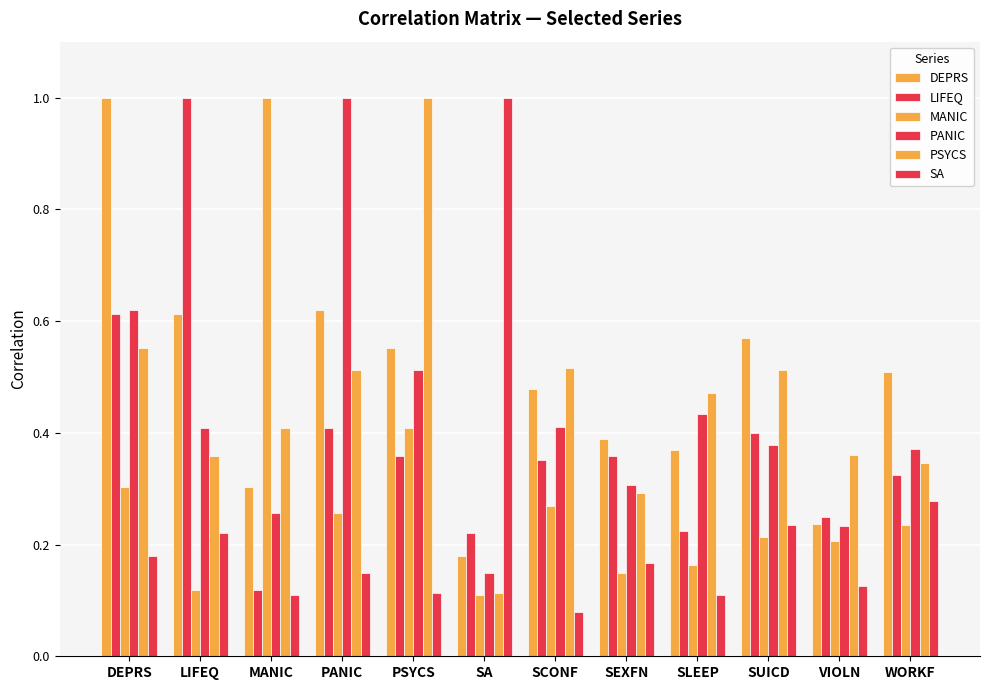

Rank the categories by PANIC value from lowest to highest.

SA, VIOLN, MANIC, SEXFN, WORKF, SUICD, LIFEQ, SCONF, SLEEP, PSYCS, DEPRS, PANIC